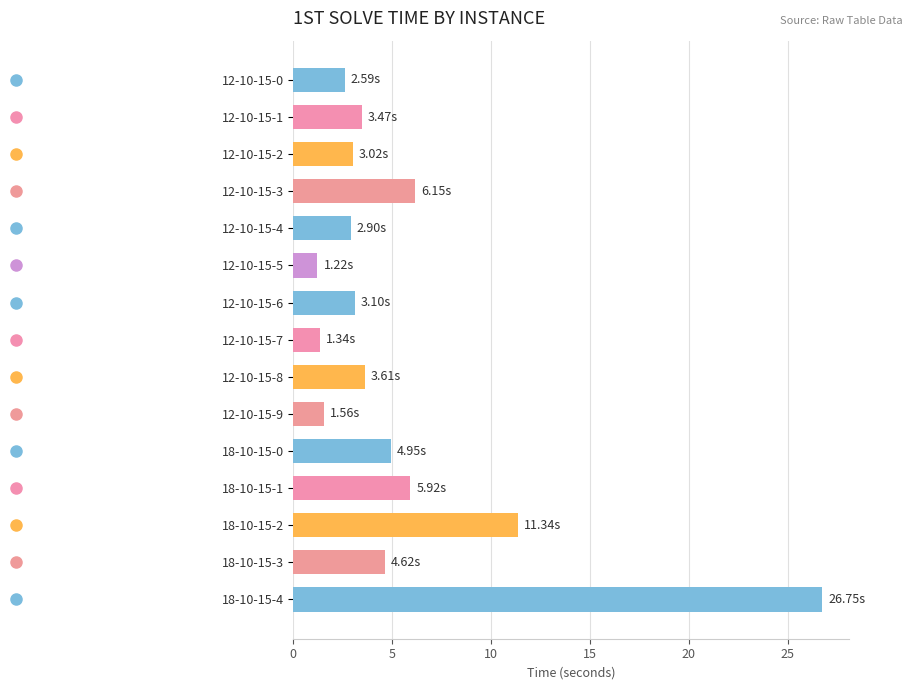

Approximately how many times larger is the value at 18-10-15-0 compared to 12-10-15-1?

1.4